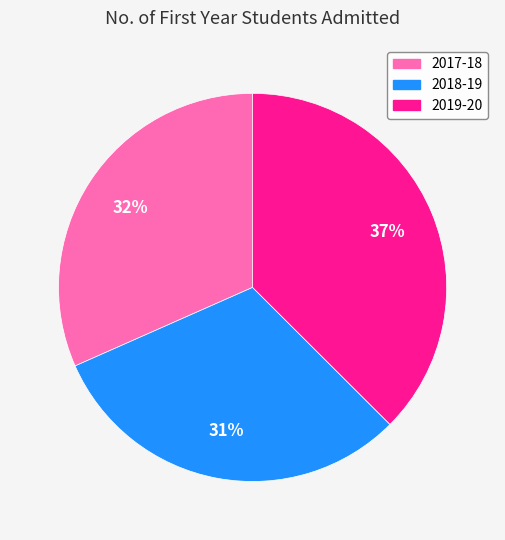

True or false: 2017-18 accounts for 38% of the total.

False